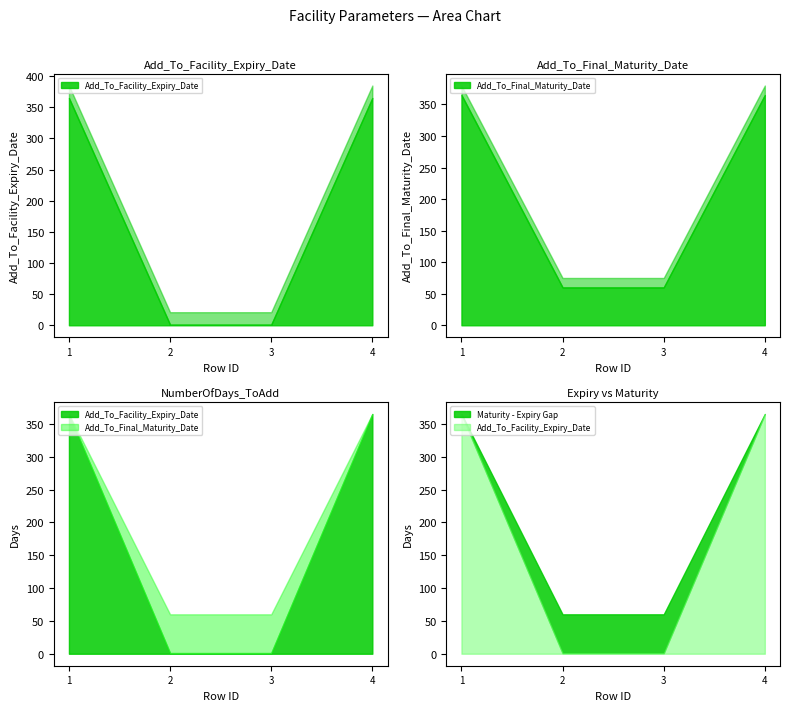

What is the lowest value of the Add_To_Facility_Expiry_Date series?

1